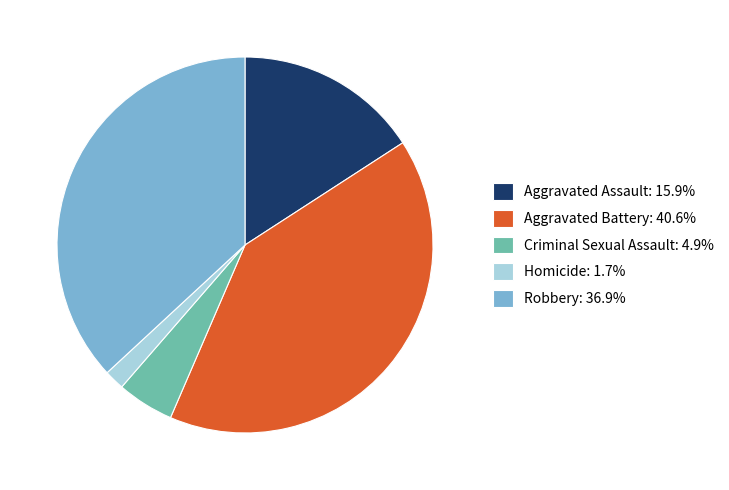

What is the largest slice in the pie chart?

Aggravated Battery